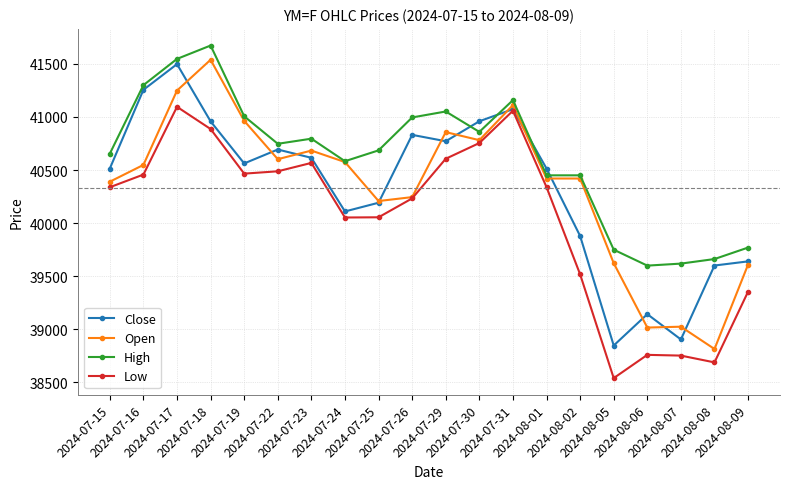

What is the value of the Low point at the 6th from the left?

40488